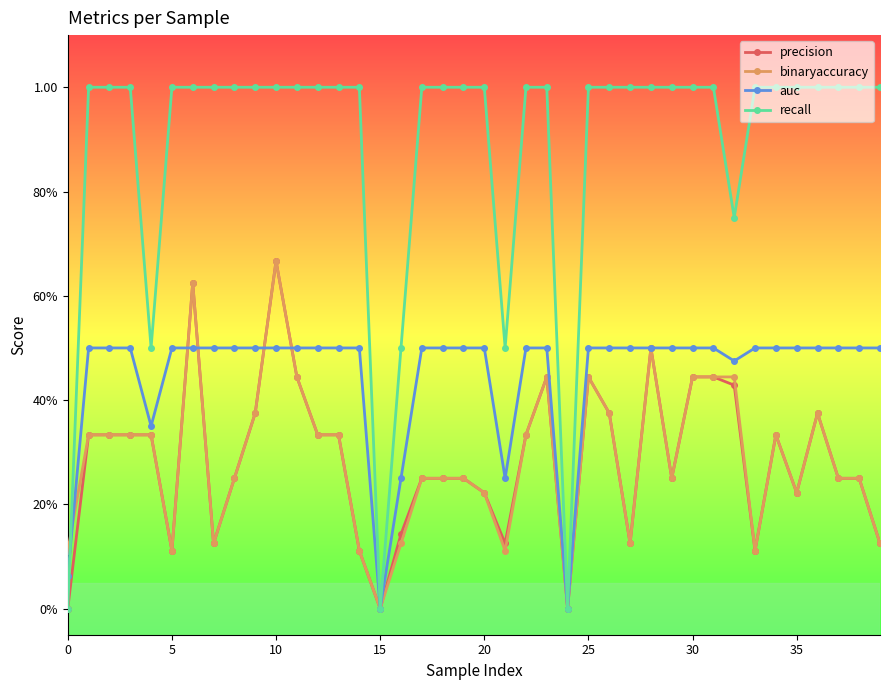

At which label is auc closest to 0?

15